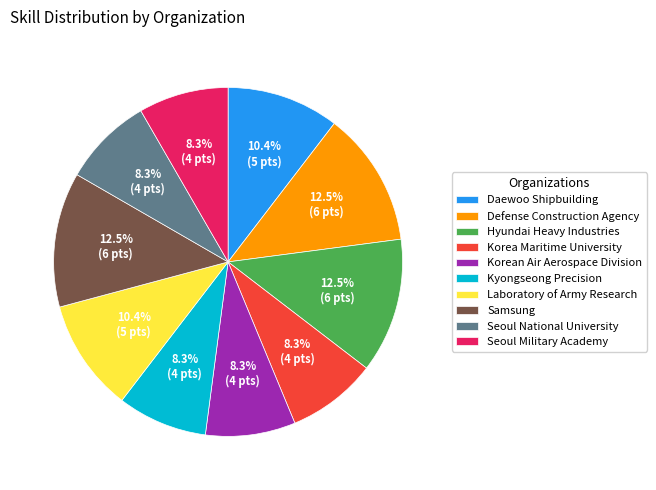

How many segments does this pie chart have?

10